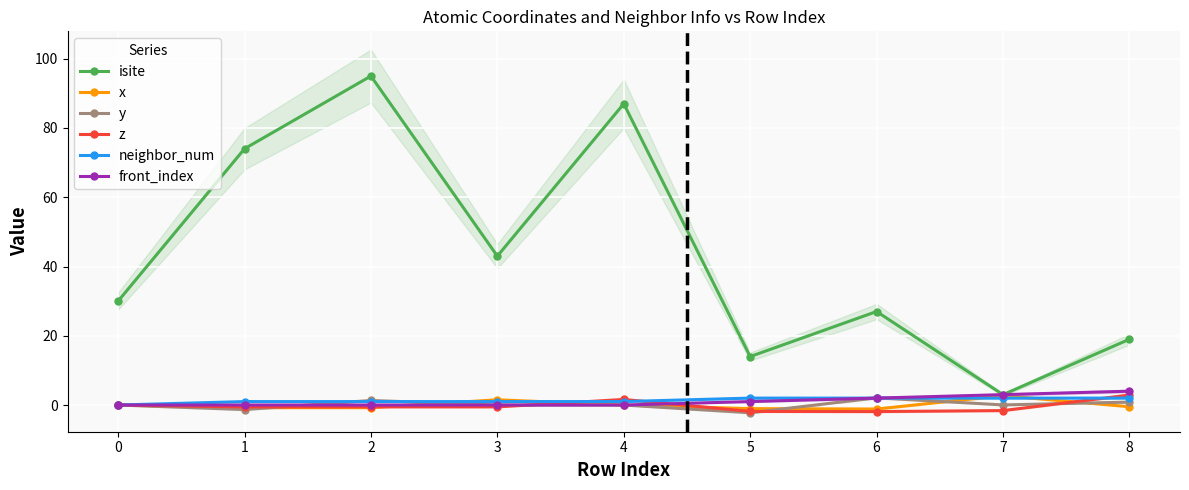

Which label corresponds to the largest value in the chart?

2